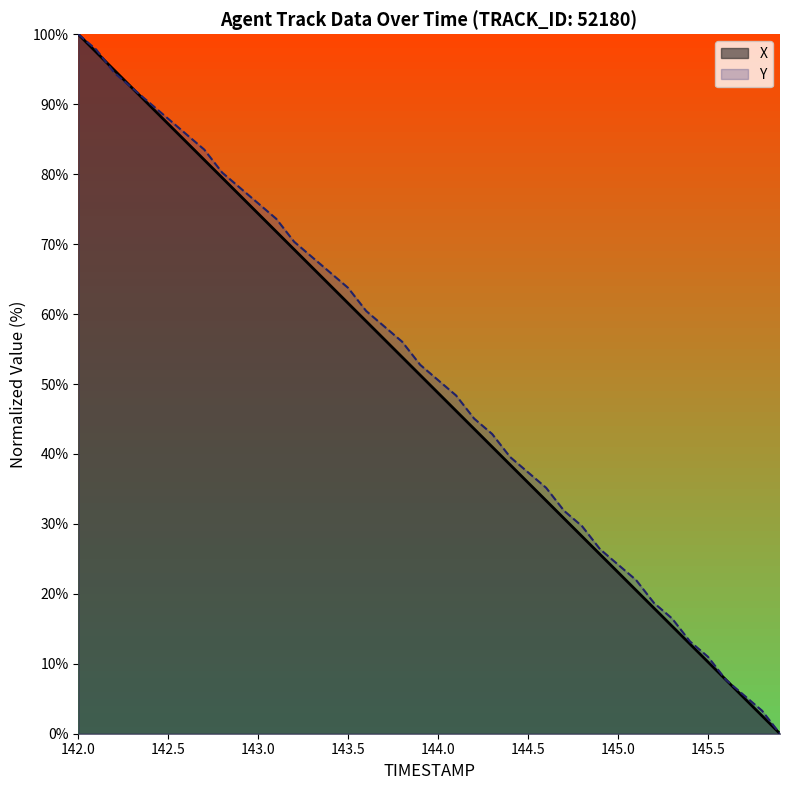

Reading left to right, transcribe all the data shown in this chart.

TIMESTAMP: 100.0	97.4	94.9	92.3	89.7	87.2	84.6	82.0	79.5	76.9	74.4	71.8	69.2	66.7	64.1	61.5	59.0	56.4	53.8	51.3	48.7	46.2	43.6	41.0	38.5	35.9	33.3	30.8	28.2	25.6	23.1	20.5	17.9	15.4	12.8	10.3	7.7	5.1	2.6	0.0
X: 100.0	97.8	94.5	92.3	90.1	87.9	85.7	83.5	80.2	78.0	75.8	73.6	70.3	68.1	65.9	63.7	60.4	58.2	56.0	52.7	50.5	48.4	45.1	42.9	39.6	37.4	35.2	31.9	29.7	26.4	24.2	22.0	18.7	16.5	13.2	11.0	7.7	5.5	3.3	0.0